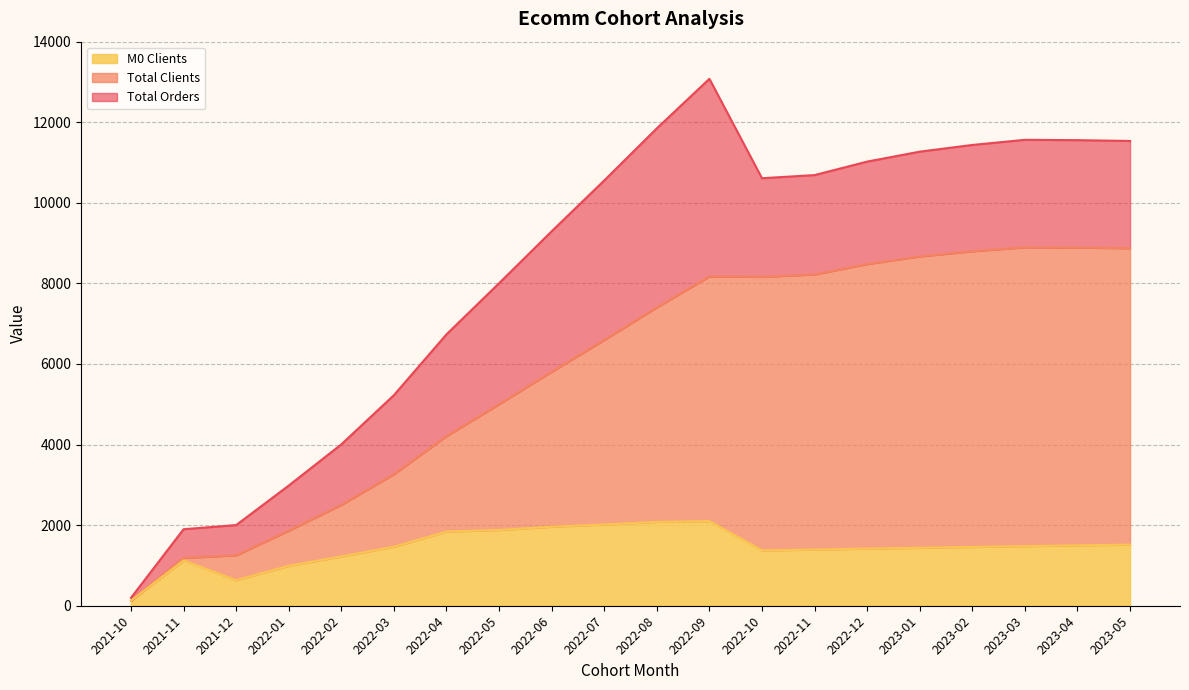

True or false: Total Orders and M0 Clients cross at least once.

False